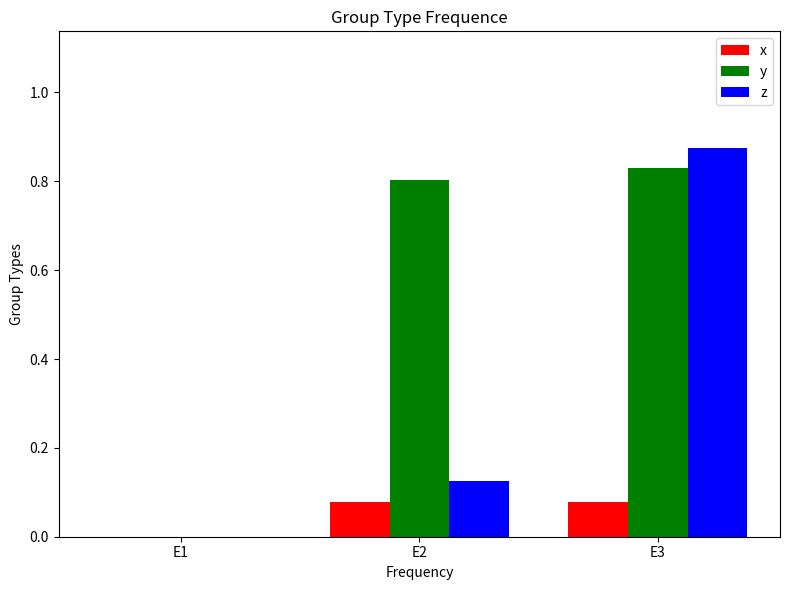

Which category has the highest value across all series?

E3